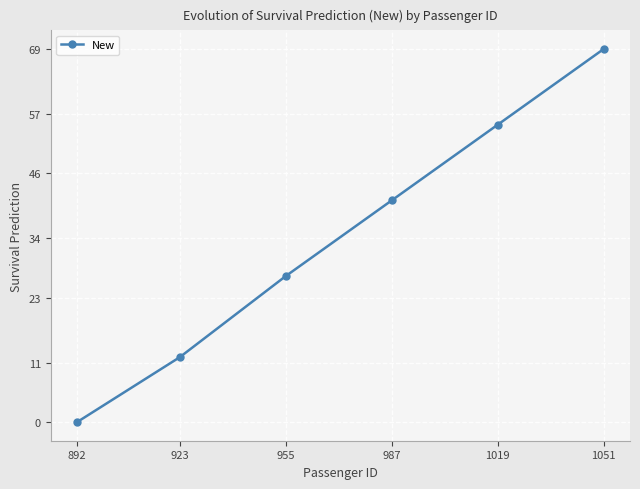

Read the value at 923.

12